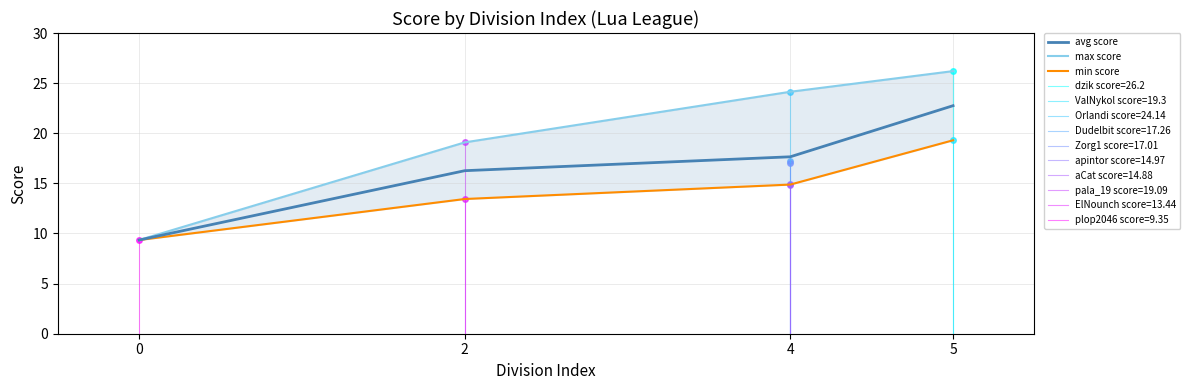

What is the total value across all series at 2?

48.8